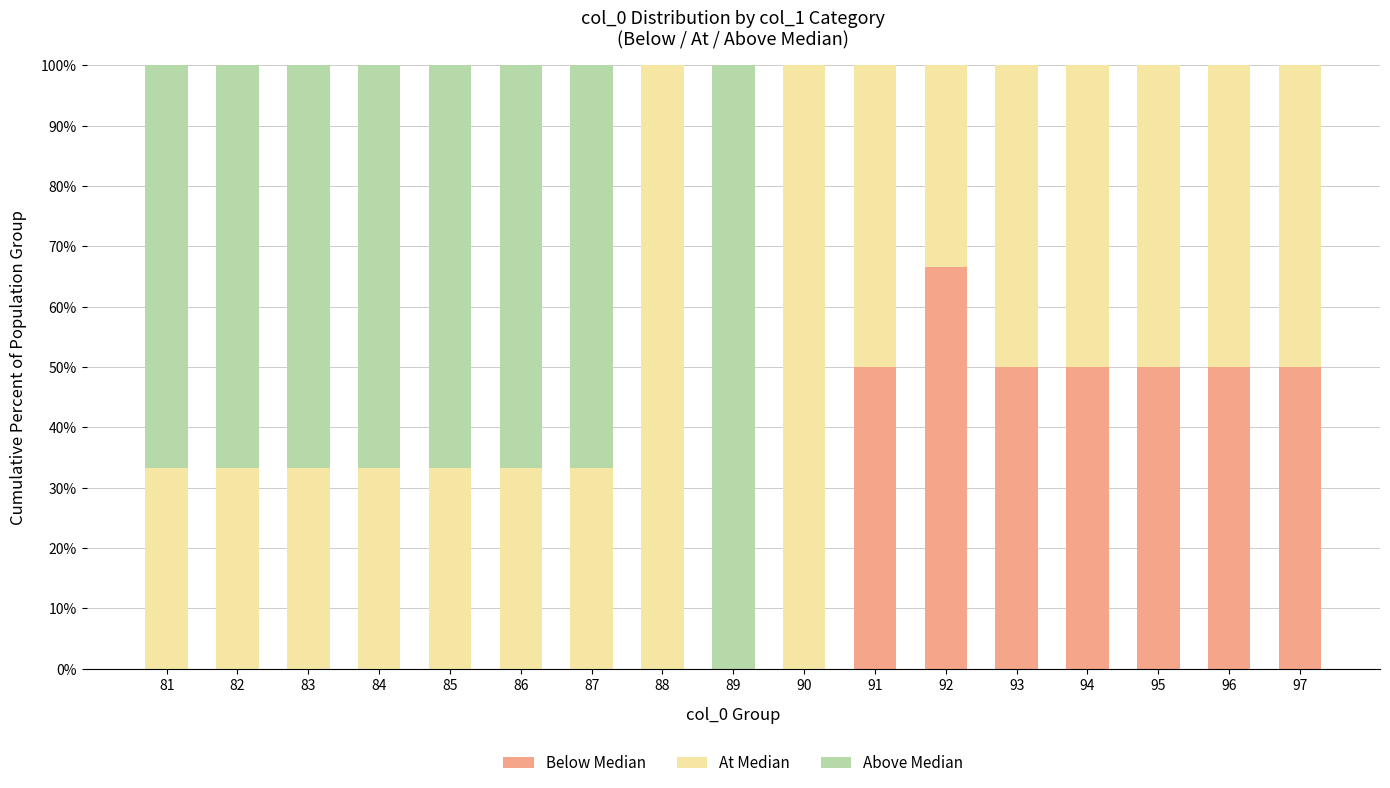

What are all the series names shown in the legend?

Below Median, At Median, Above Median